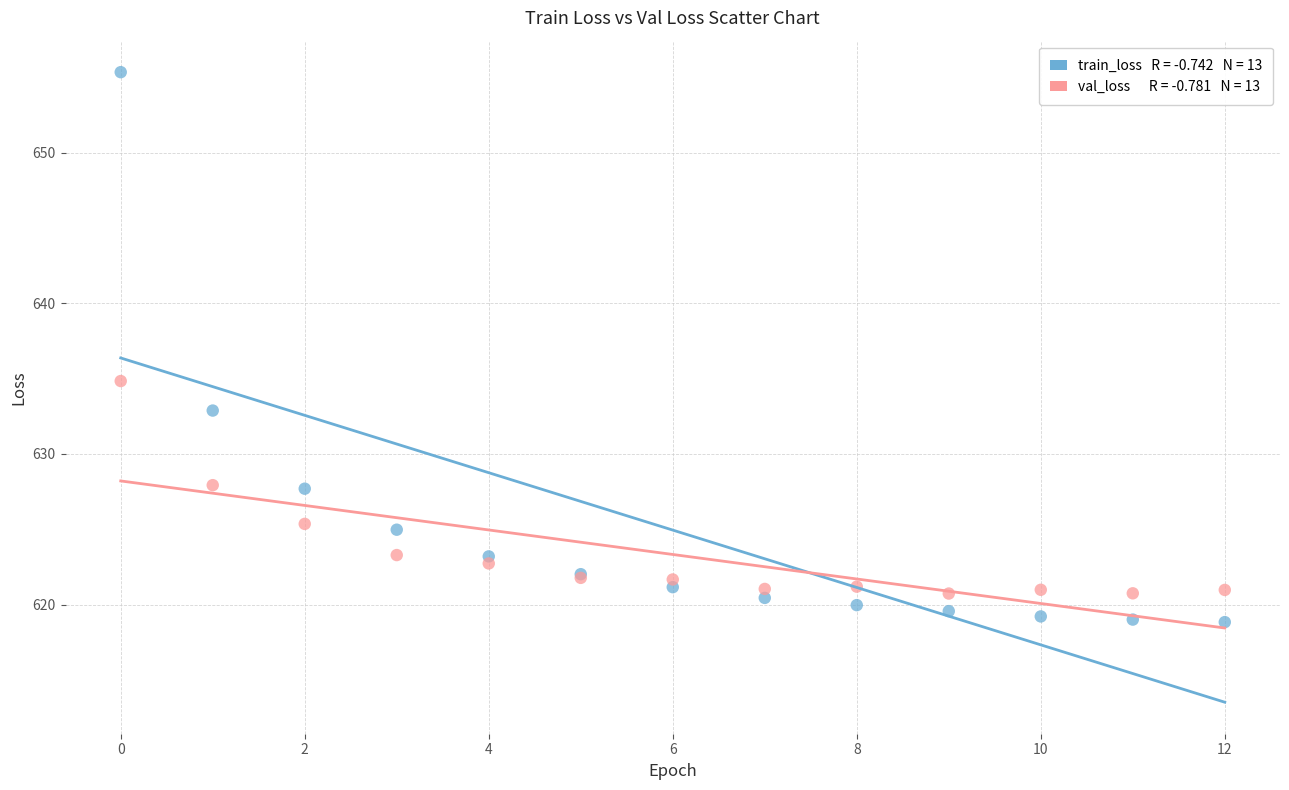

Across all series, what Y value is closest to 637?

634.8